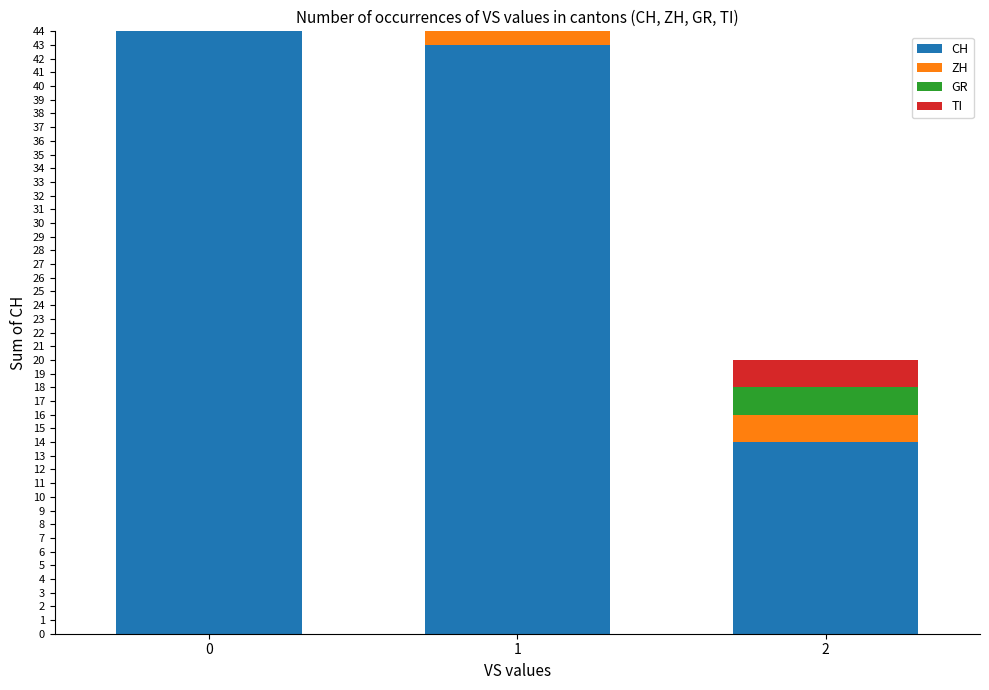

How many bars are there in total?

12